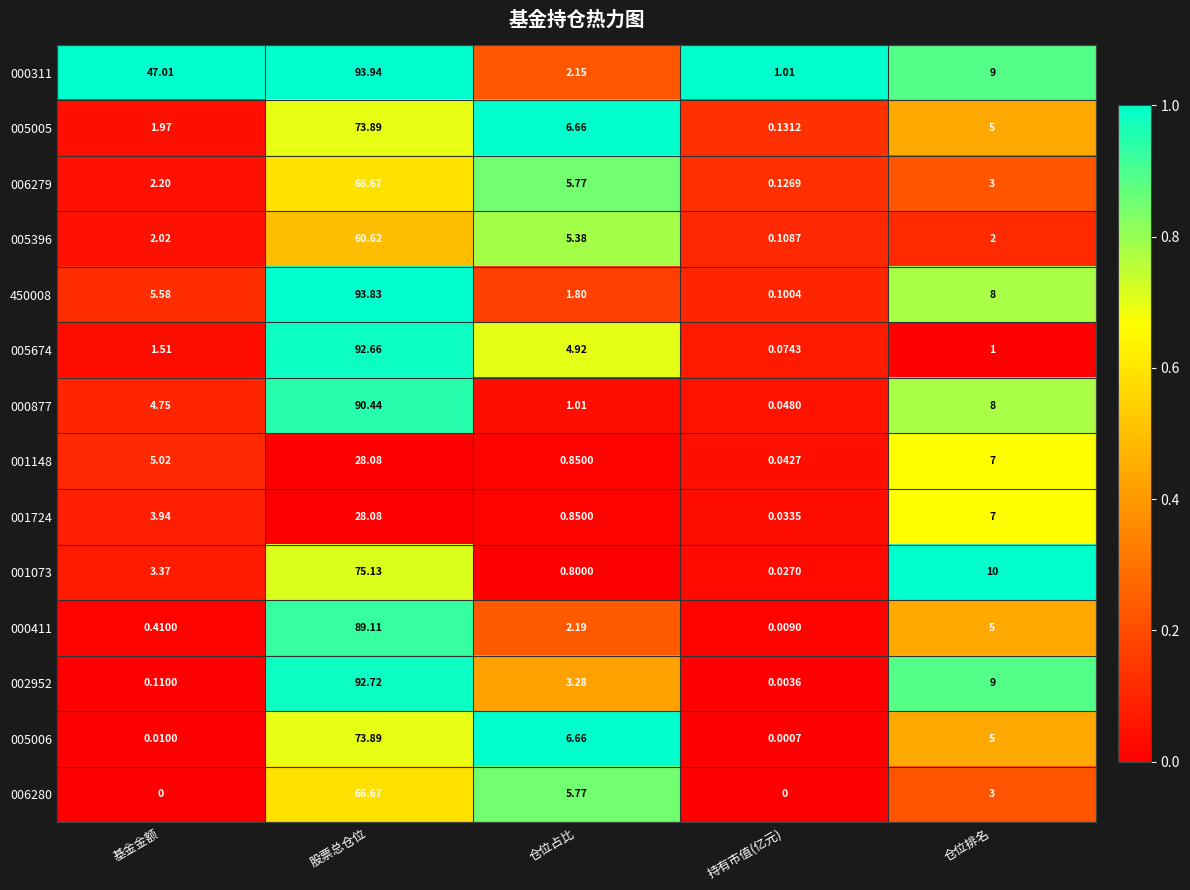

Which series has the widest spread of values?

450008